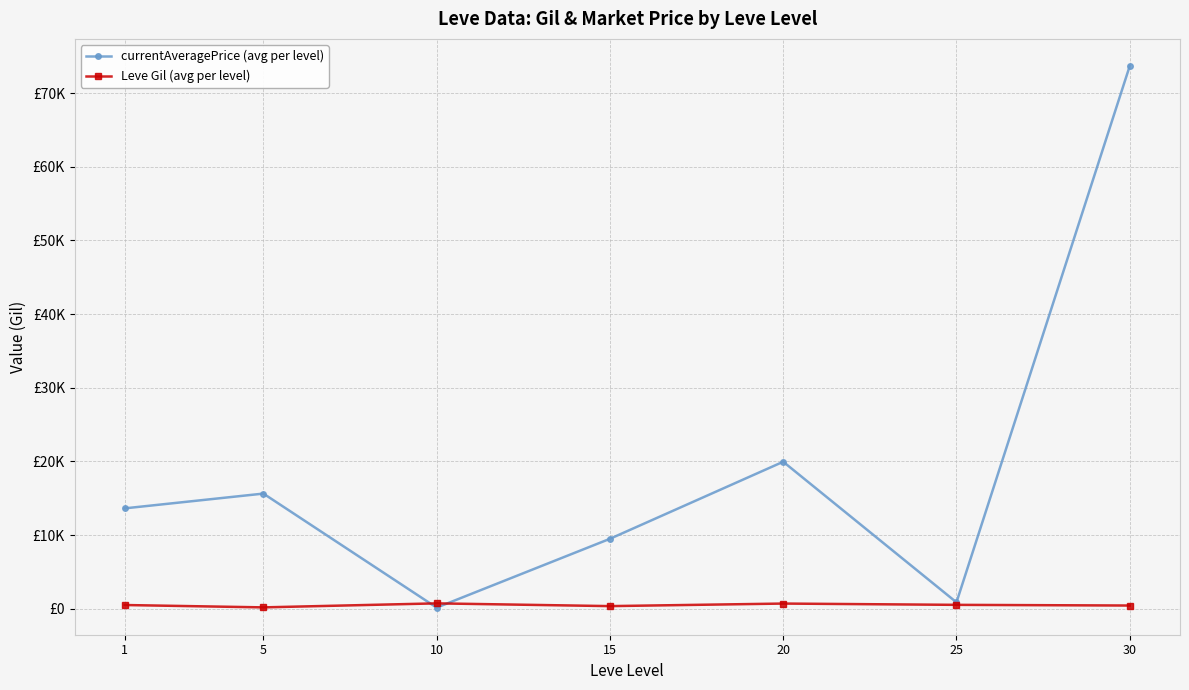

Does the chart display data point markers on the line(s)?

Yes